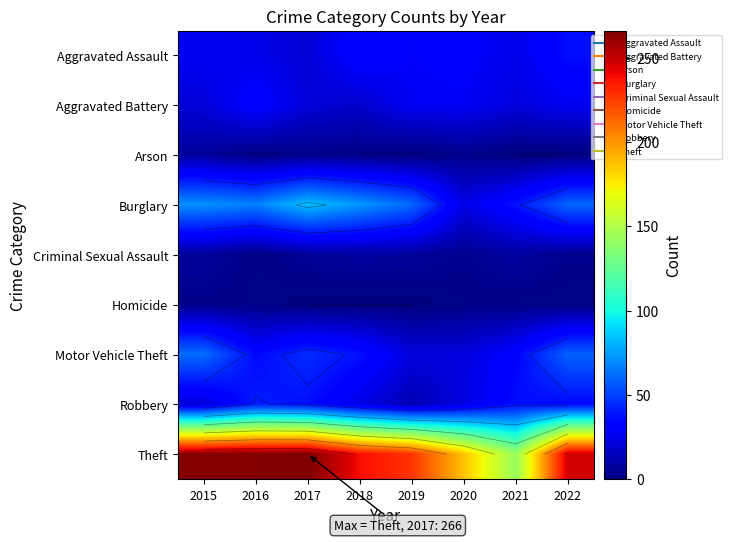

Rank the series by their maximum value, from lowest to highest.

Homicide, Arson, Criminal Sexual Assault, Aggravated Battery, Aggravated Assault, Robbery, Motor Vehicle Theft, Burglary, Theft